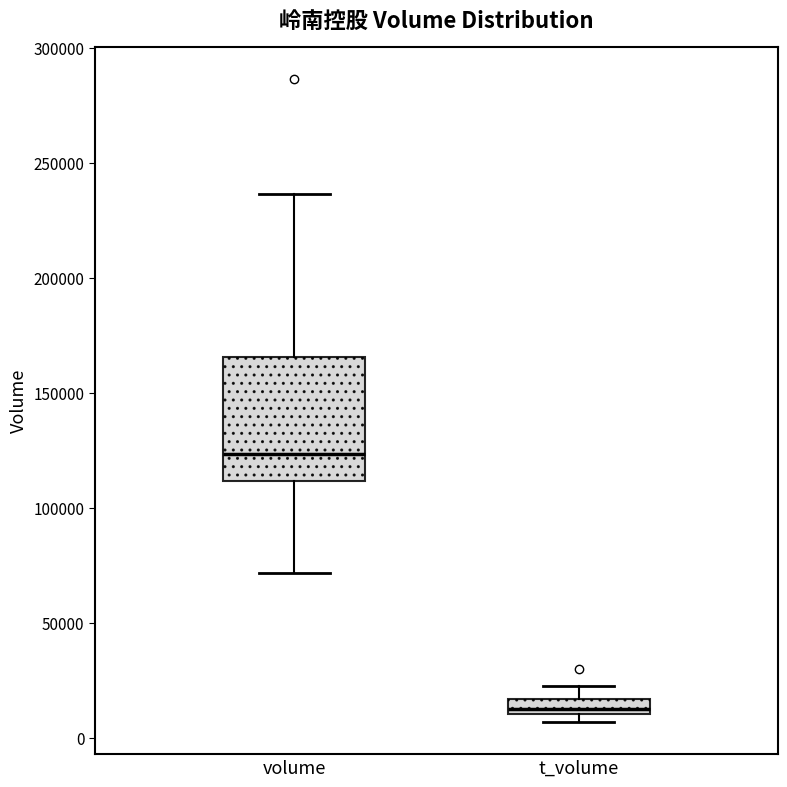

Which box is the tallest, from its lower edge to its upper edge?

volume